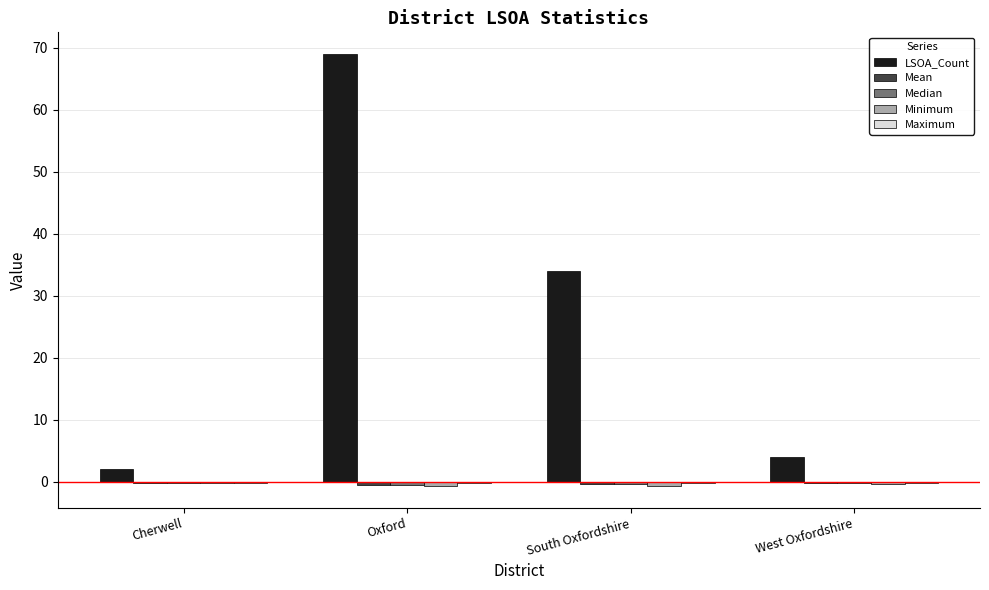

Which label corresponds to the largest value in the chart?

Oxford